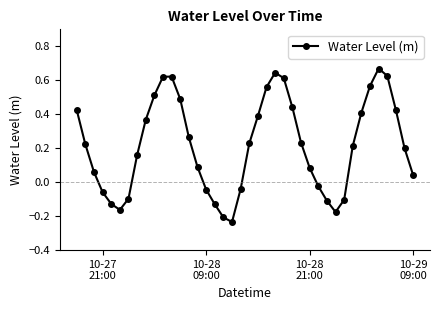

How many lines are shown in the chart?

1